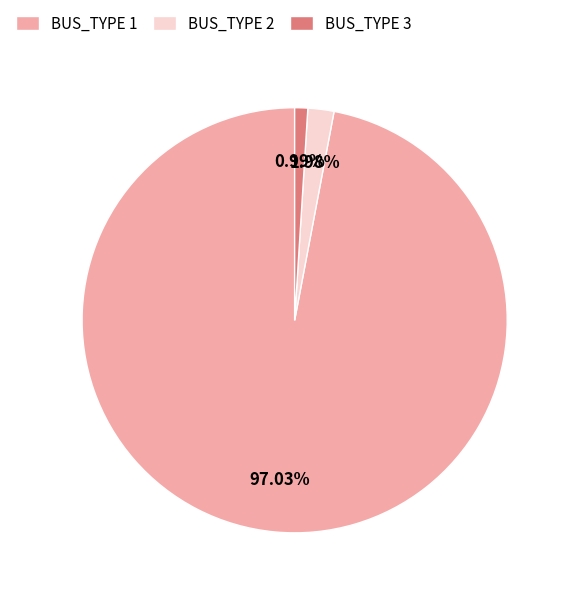

What percentage is the BUS_TYPE 1 slice, to the nearest percent?

97%